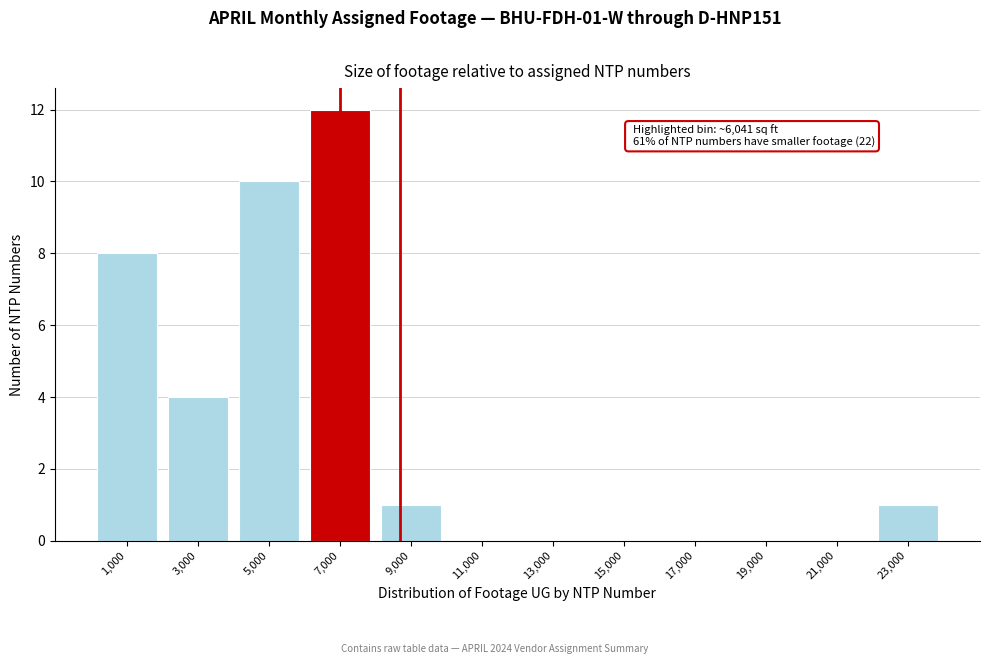

Reading left to right, what are all the values shown in this chart?

1,000=8	3,000=4	5,000=10	7,000=12	9,000=1	11,000=0	13,000=0	15,000=0	17,000=0	19,000=0	21,000=0	23,000=1